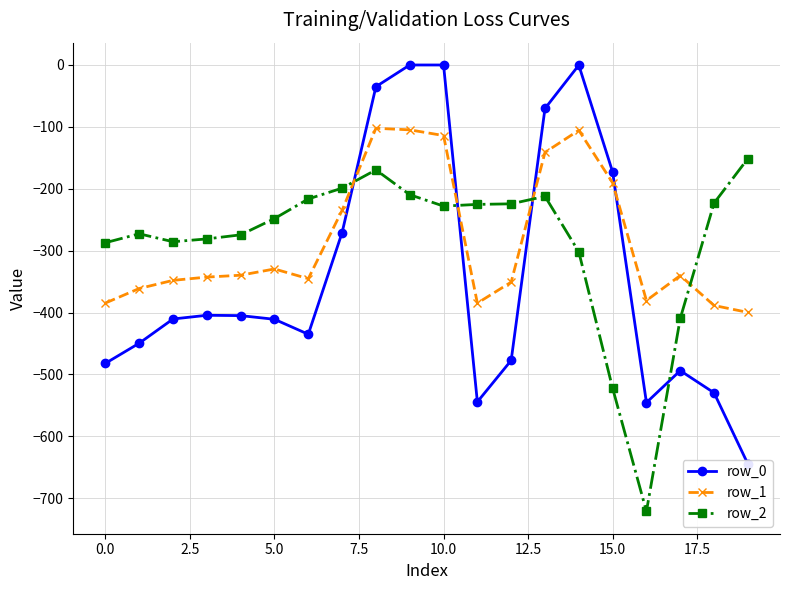

What is the difference between the row_1 values at 12 and 12.5?

5.6